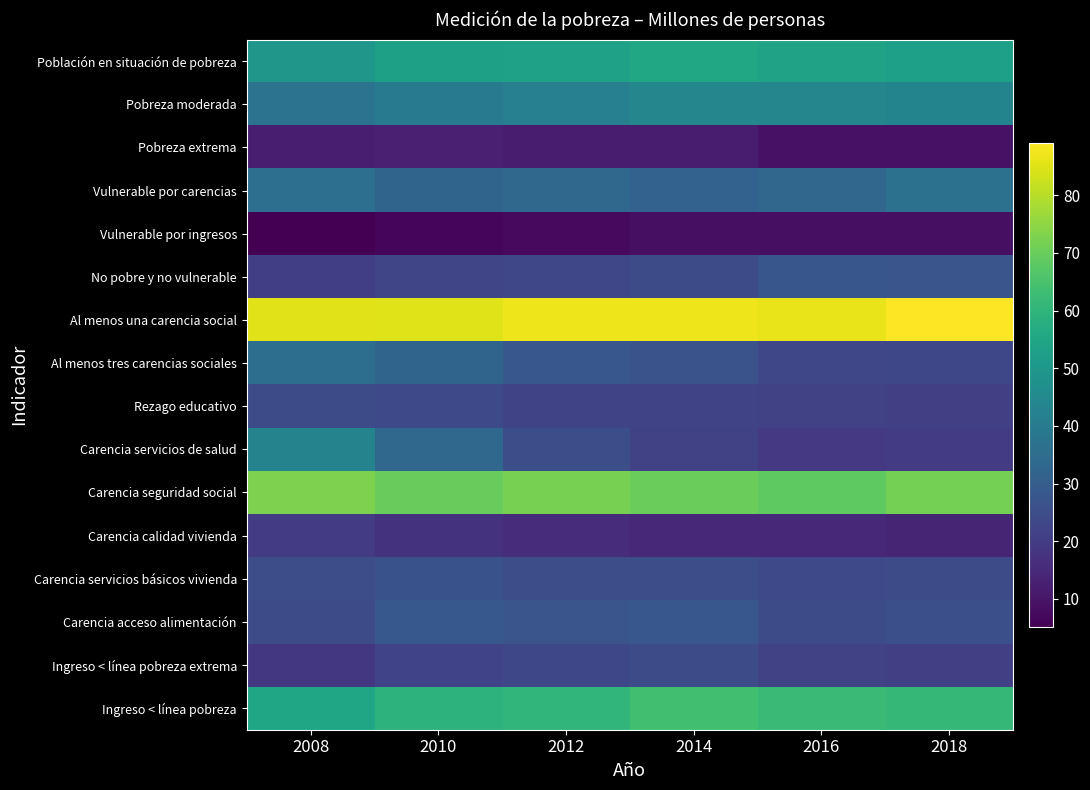

What is the total value across all series at 2012?

557.5